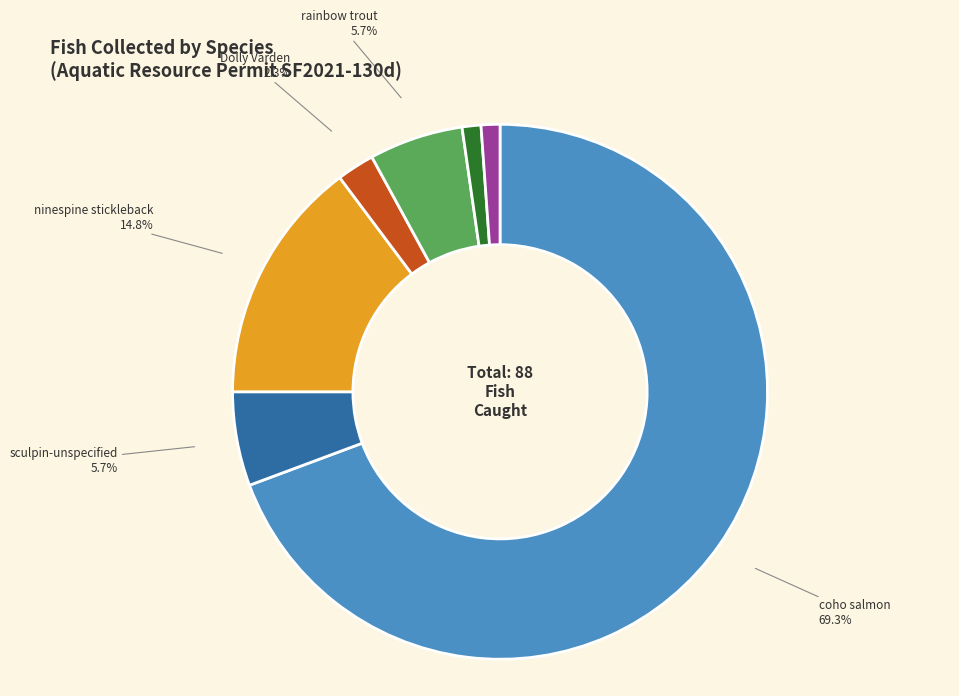

Approximately how many times larger is the value at sculpin-unspecified compared to Dolly Varden?

2.5